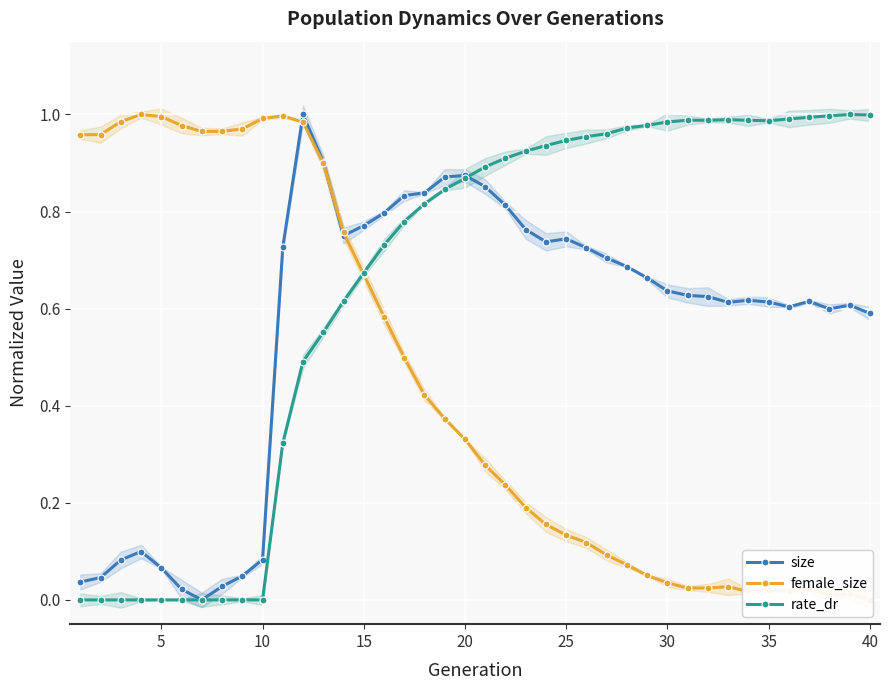

What is the difference between the maximum and minimum values in the size series?

1.0